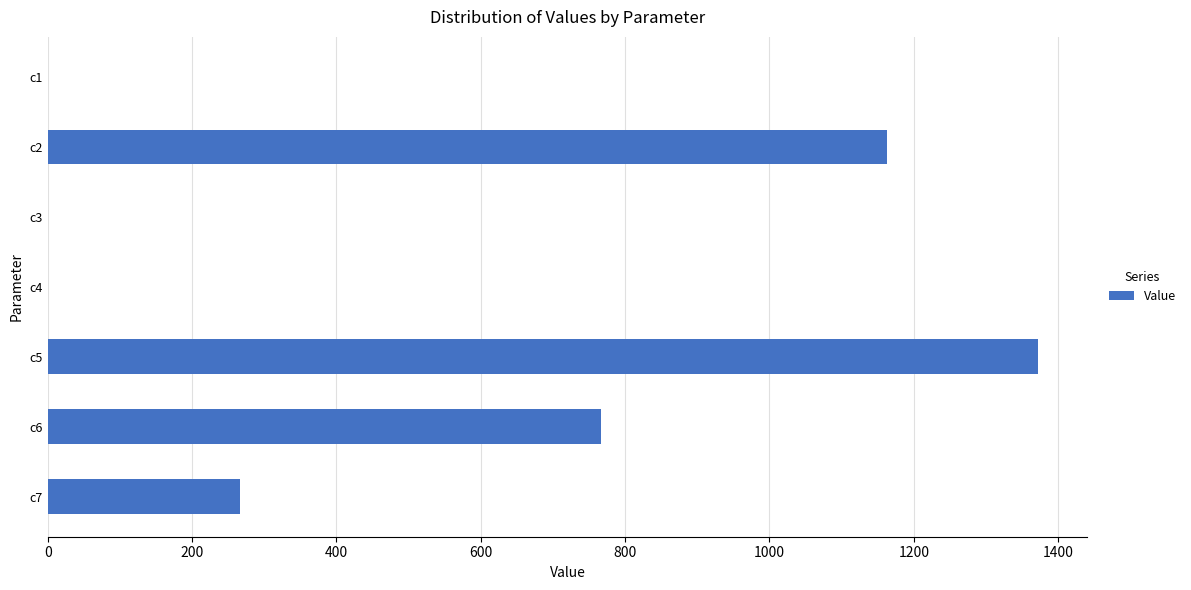

Which label corresponds to the largest value in the chart?

c5